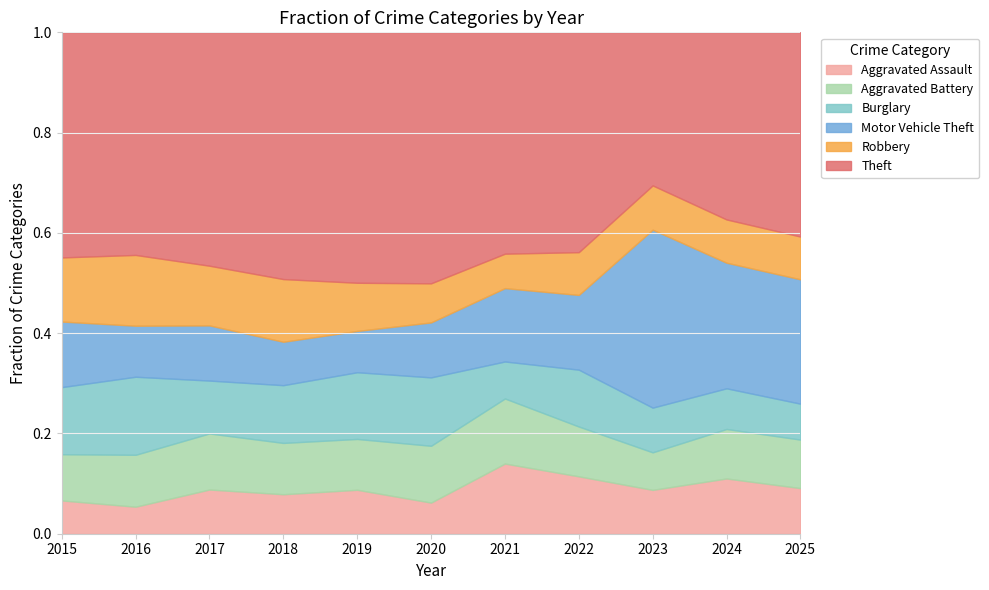

Which category has the highest value in the Aggravated Assault series?

2021